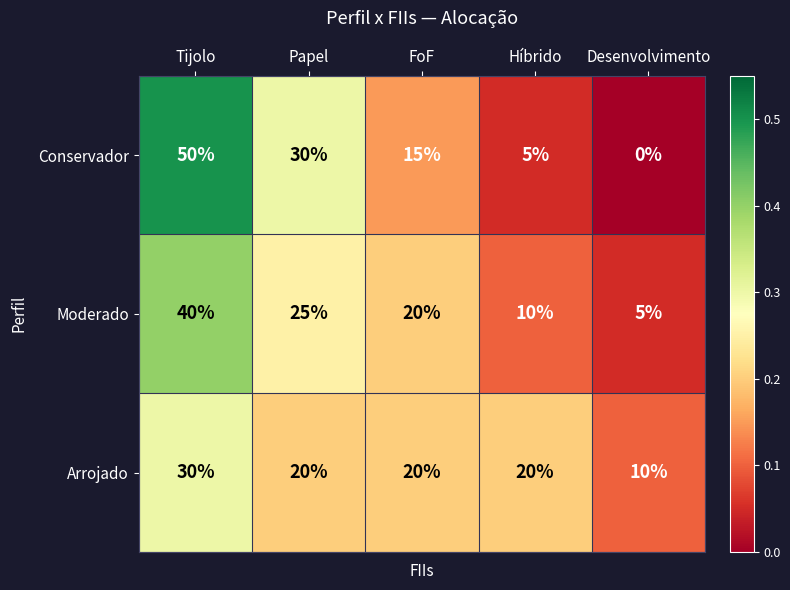

Which series has the largest range (max minus min)?

Conservador